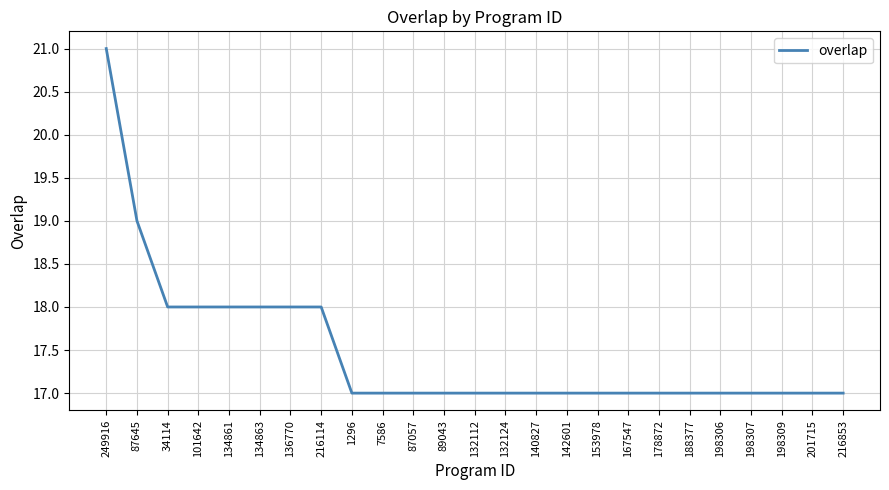

What is the greatest value displayed?

21